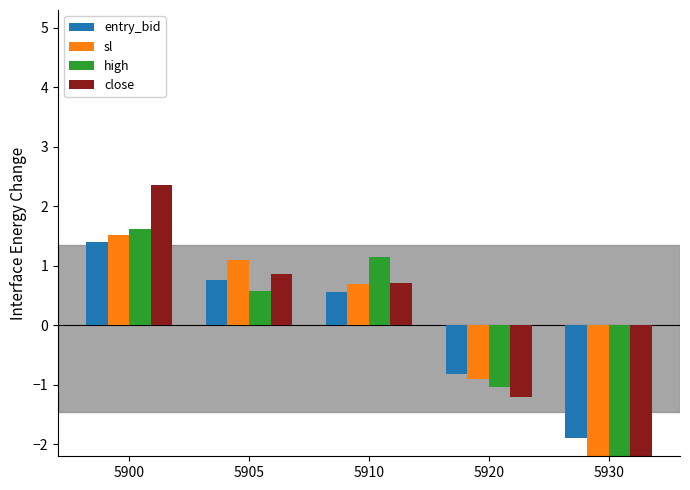

Reading right to left, transcribe all the data shown in this chart.

entry_bid: 5930=-1.9	5920=-0.8	5910=0.6	5905=0.8	5900=1.4
sl: 5930=-2.4	5920=-0.9	5910=0.7	5905=1.1	5900=1.5
high: 5930=-2.3	5920=-1.0	5910=1.1	5905=0.6	5900=1.6
close: 5930=-2.7	5920=-1.2	5910=0.7	5905=0.9	5900=2.4